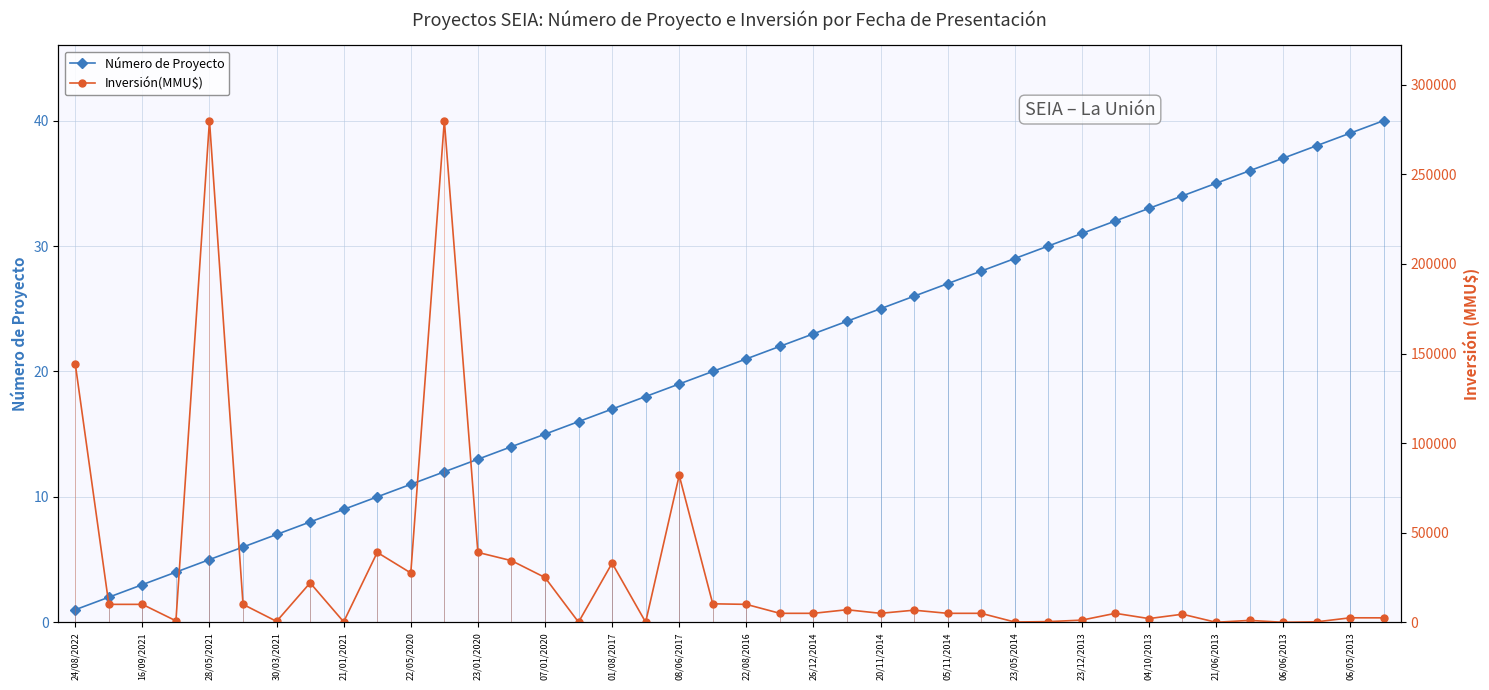

True or false: Número de Proyecto has more than 0 points higher than both neighbors.

False